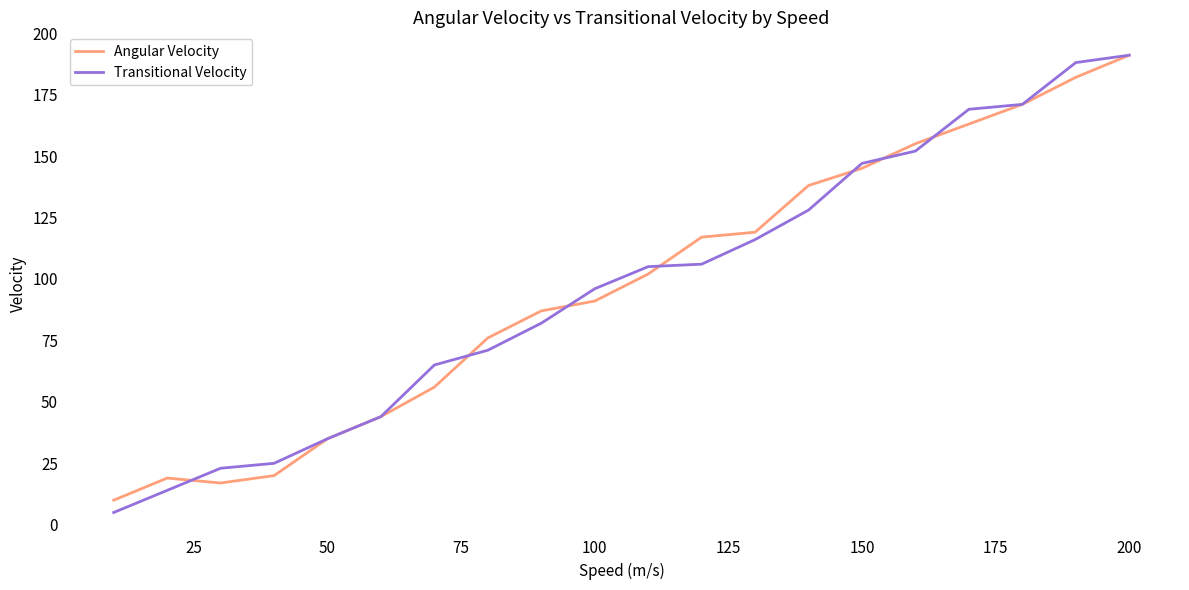

What is the smallest value displayed?

5